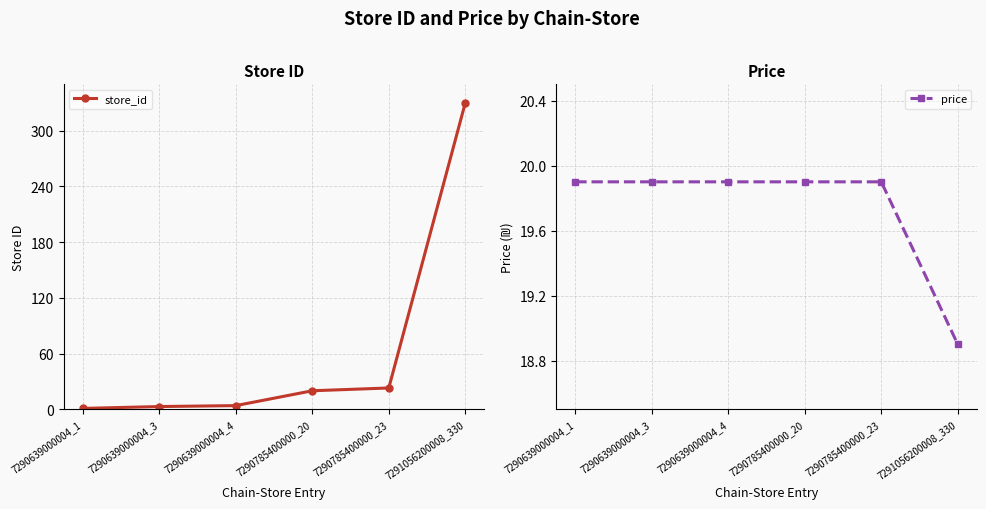

Reading left to right, extract all data points from this chart.

store_id: 1.0	3.0	4.0	20.0	23.0	330.0
price: 19.9	19.9	19.9	19.9	19.9	18.9